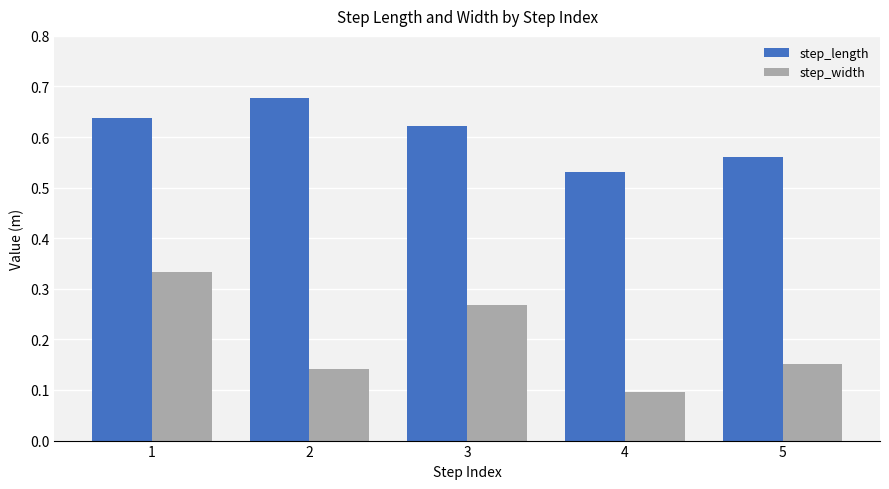

The value of step_width at 2 is 0.2. True or false?

False